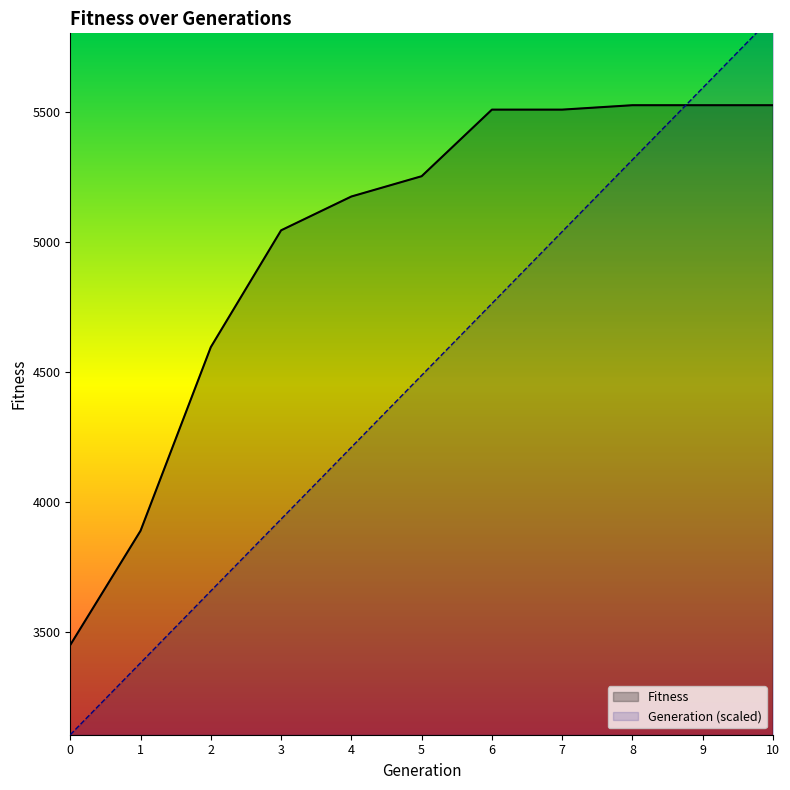

Reading left to right, what are all the values shown in this chart?

Generation: 3105.9	3382.2	3658.5	3934.8	4211.1	4487.4	4763.7	5040.0	5316.3	5592.6	5868.9
Fitness: 3451.0	3890.0	4596.0	5045.0	5175.0	5253.0	5509.0	5509.0	5526.0	5526.0	5526.0